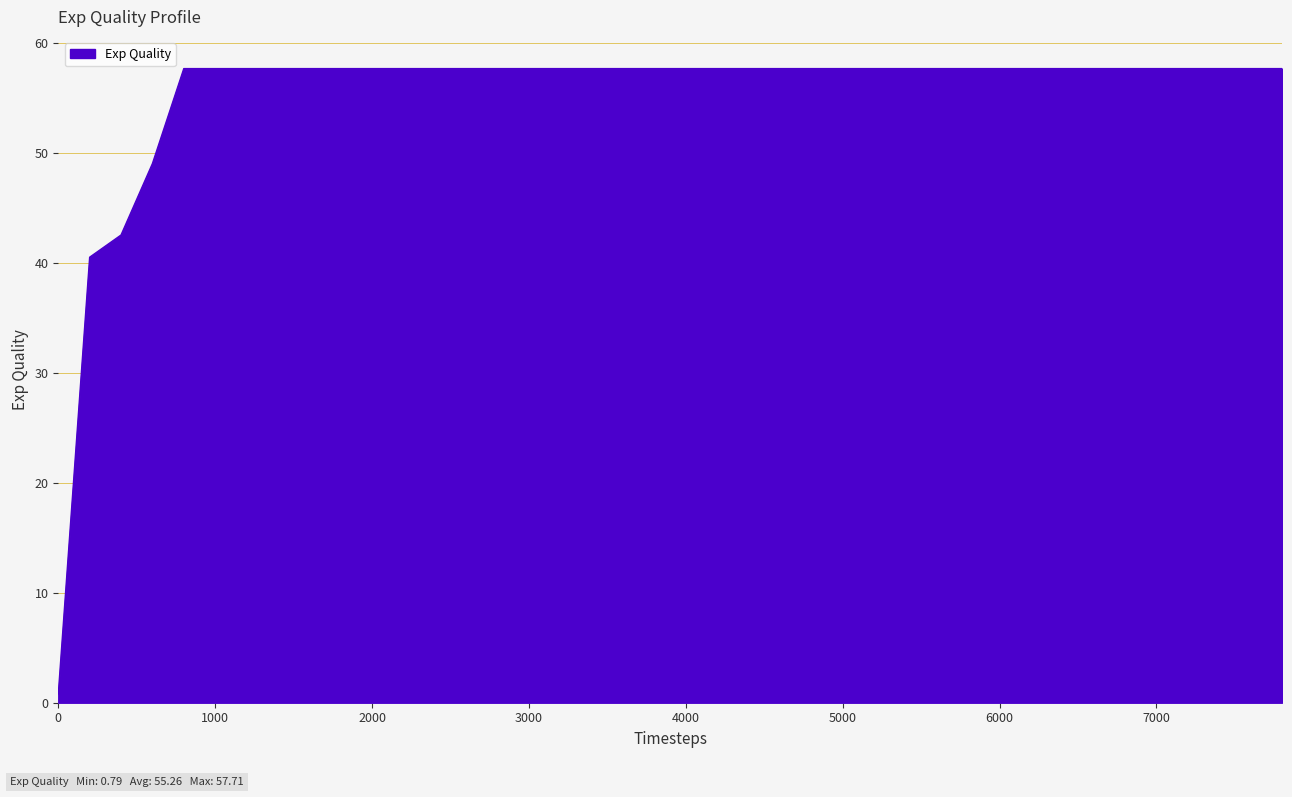

What is the difference between the maximum and minimum values?

56.9